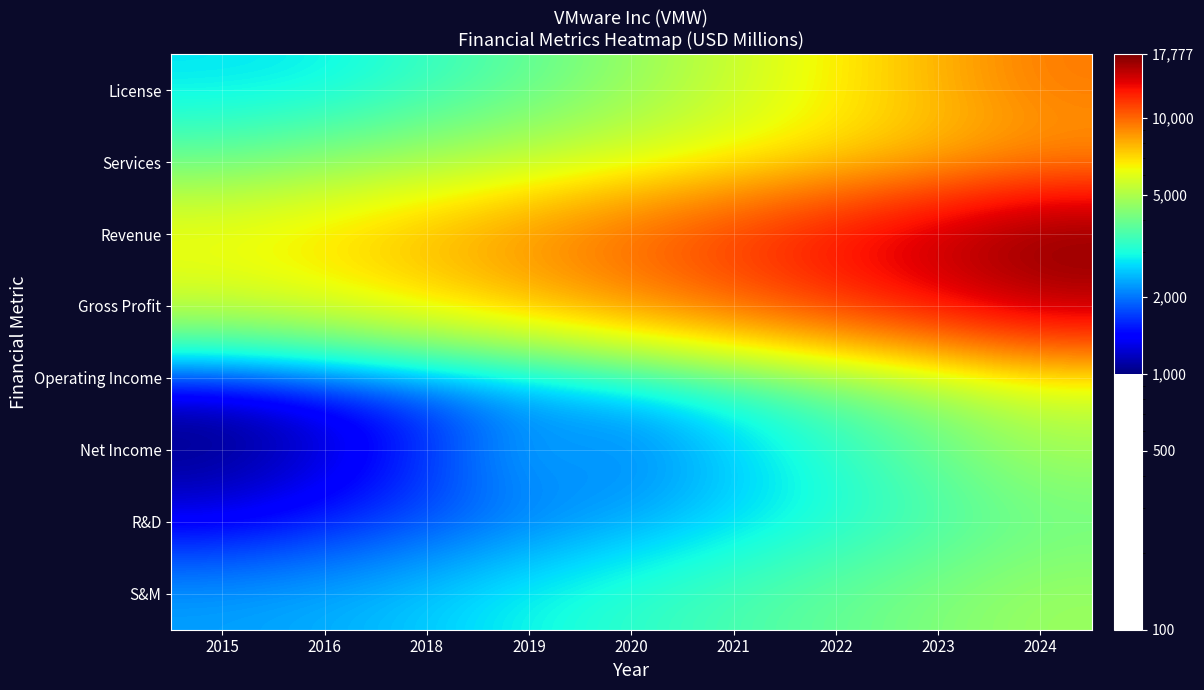

Between 2019 and 2024, which series saw the biggest shift?

Revenue